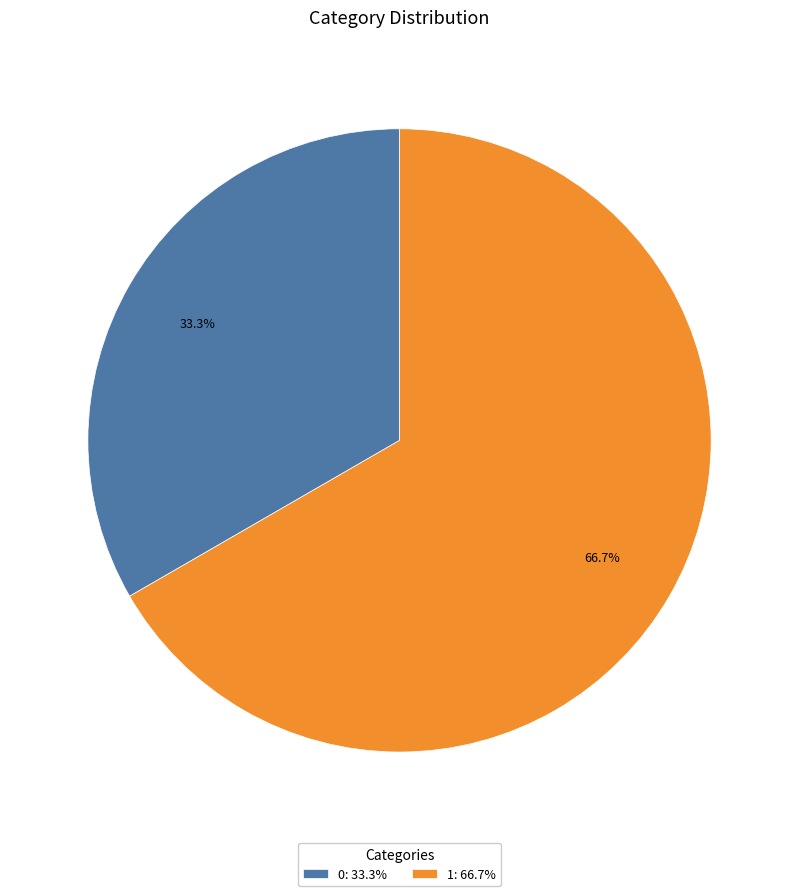

What is the largest slice in the pie chart?

1: 66.7%